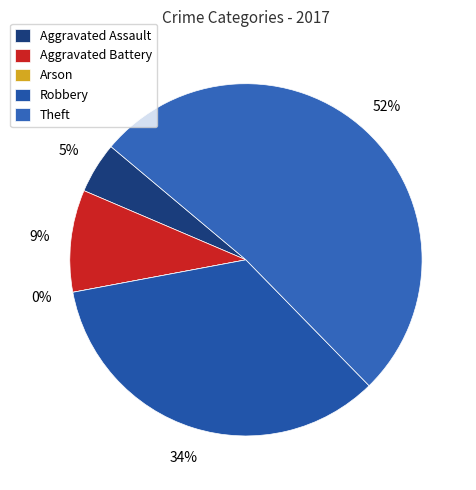

How many slices are in this pie chart?

5